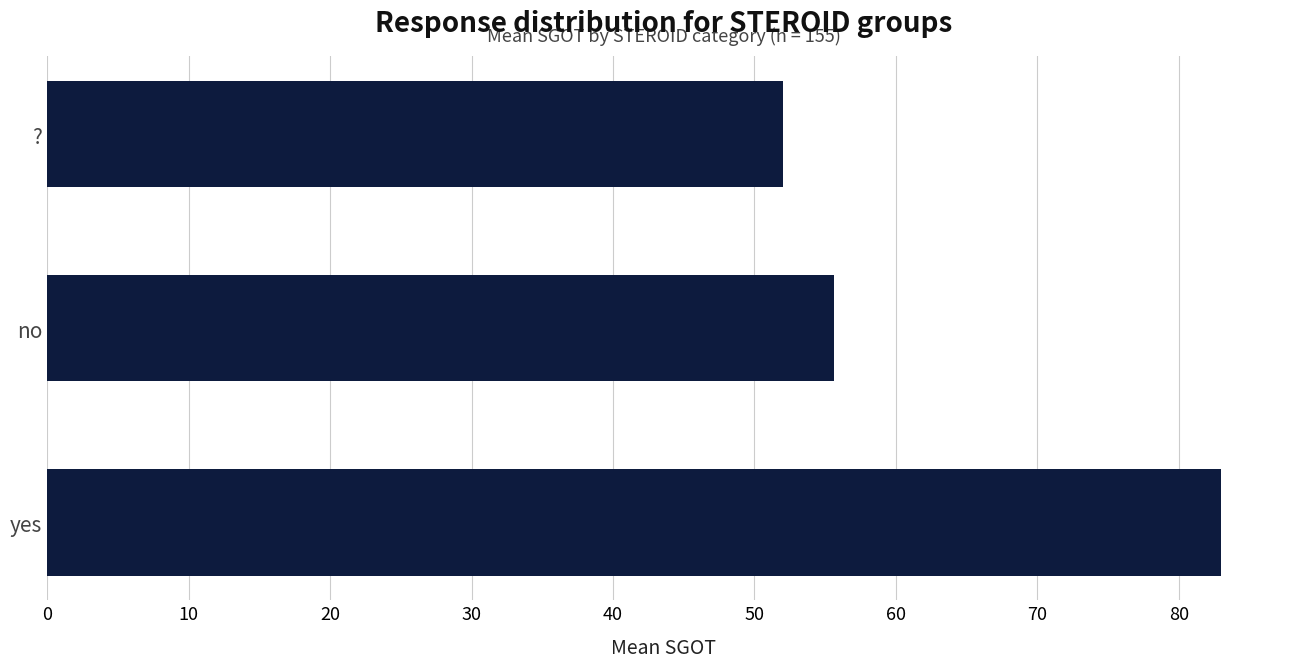

How many distinct data groups are displayed?

1